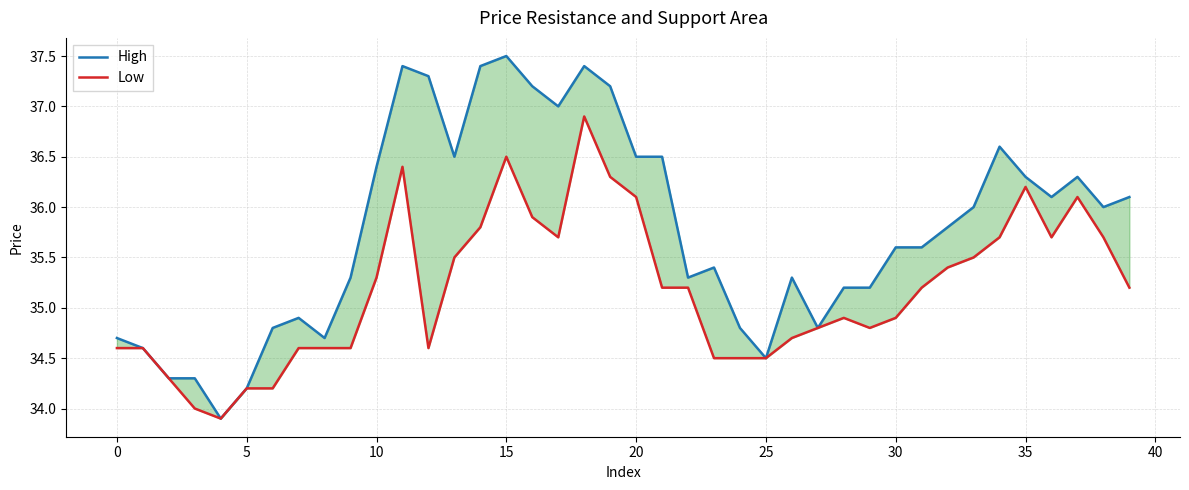

How many data points in Low are above 35?

21